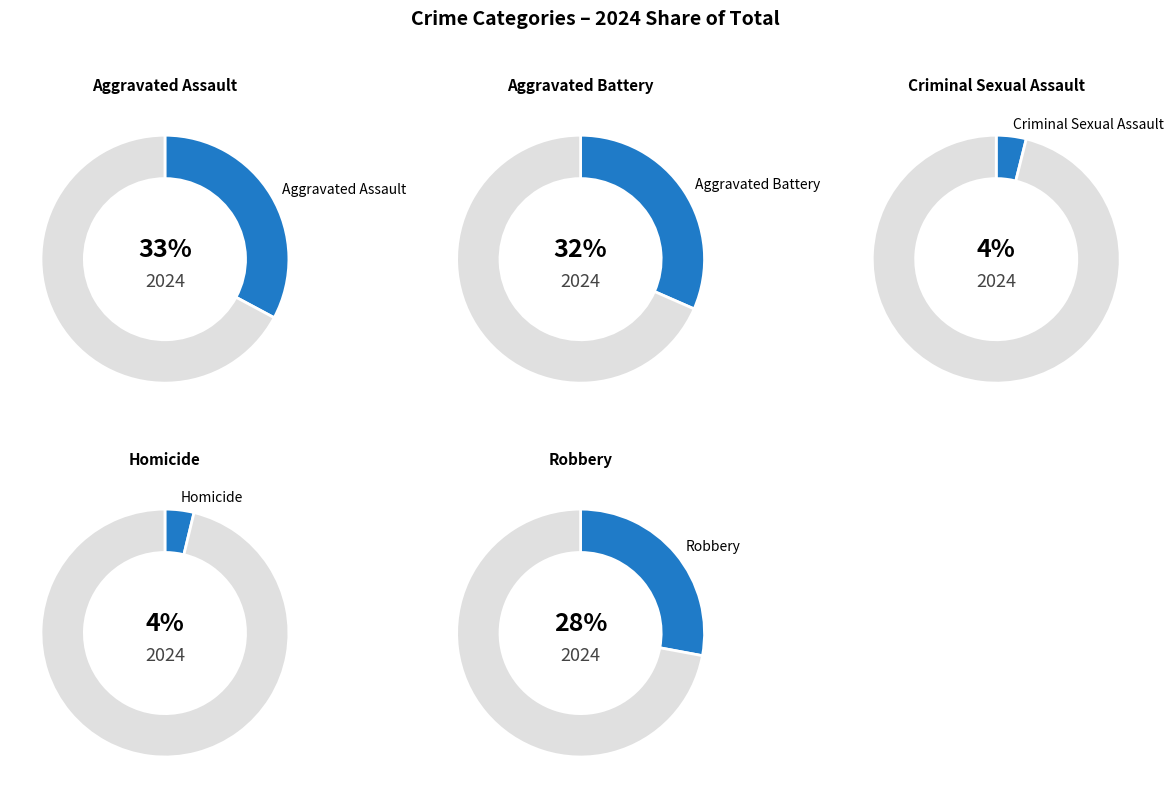

What percentage is NOT represented by Homicide?

96.2%